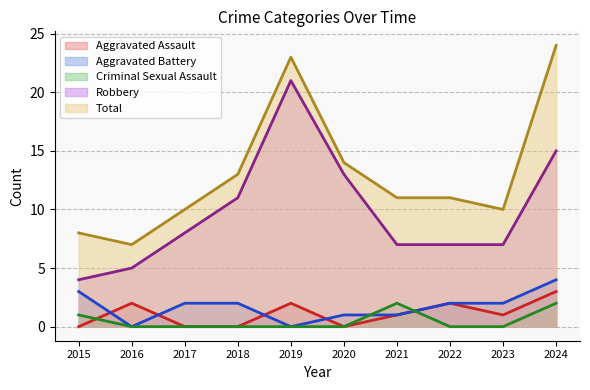

How many series are shown in this chart?

5